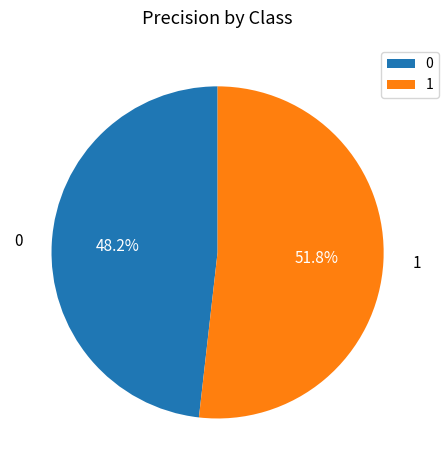

Does 0 represent more than half of the total?

No